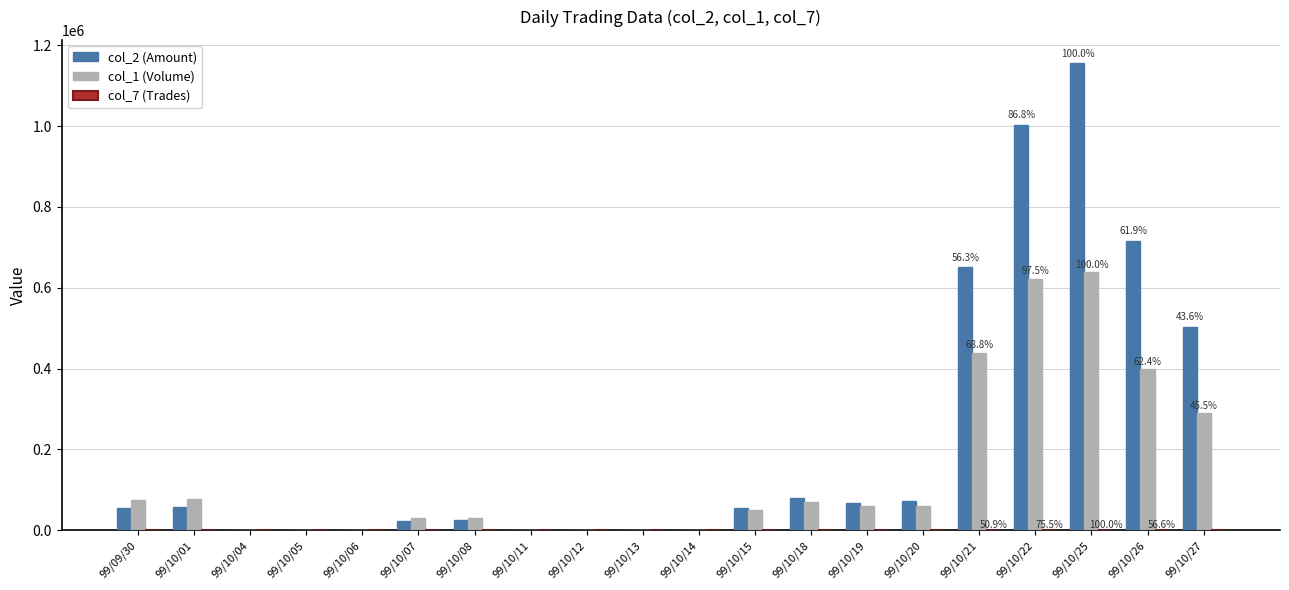

What is the maximum value shown in the chart?

1155440